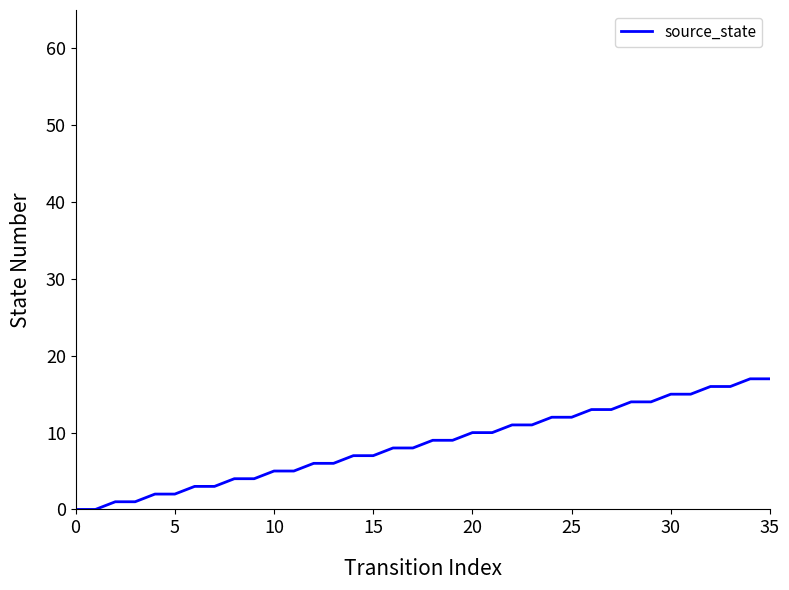

What is the greatest value displayed?

17